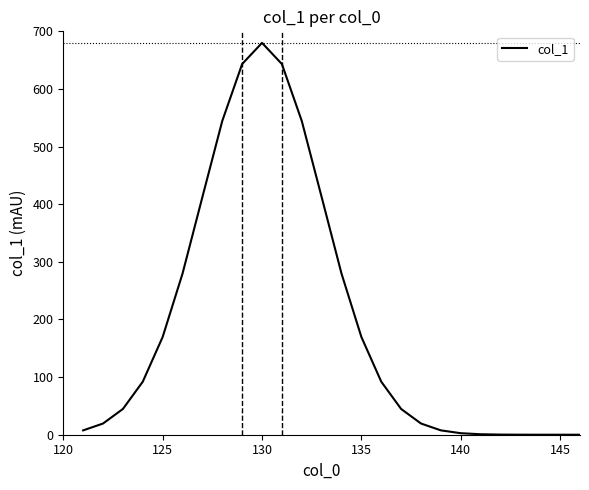

What is the difference between the maximum and minimum values?

680.0